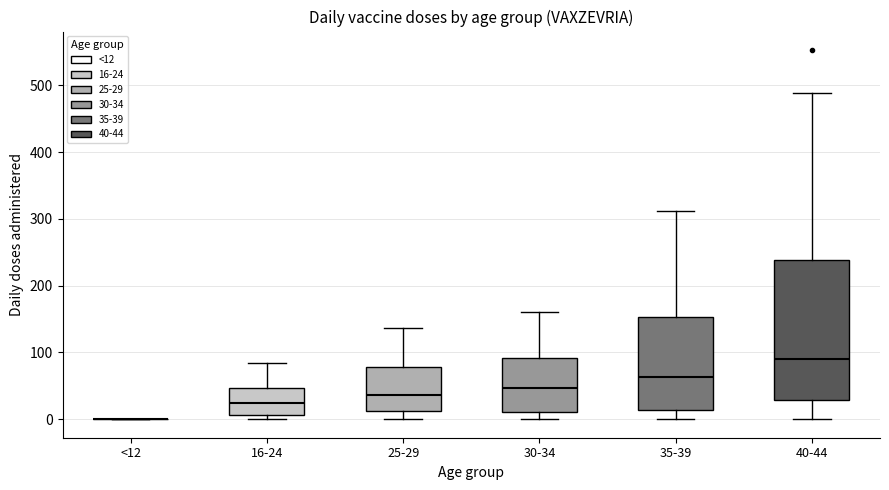

Where does the median line of the box for 30-34 sit on the y-axis? The values are not printed on the chart, so give them approximately, as read against the axis.

50